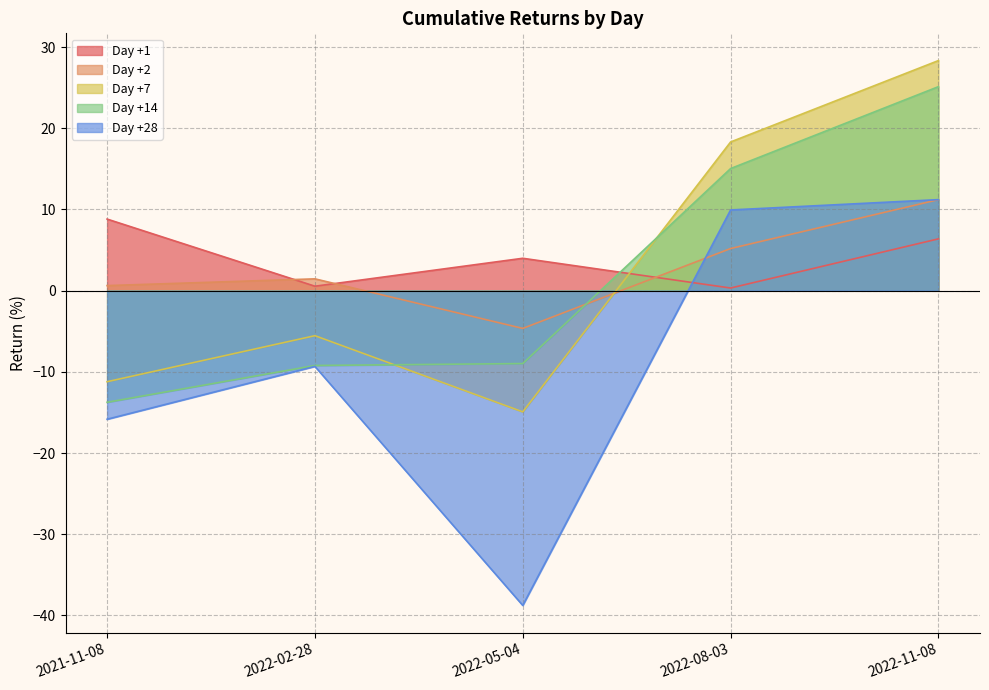

Between 2022-05-04 and 2022-08-03, which is larger?

2022-05-04